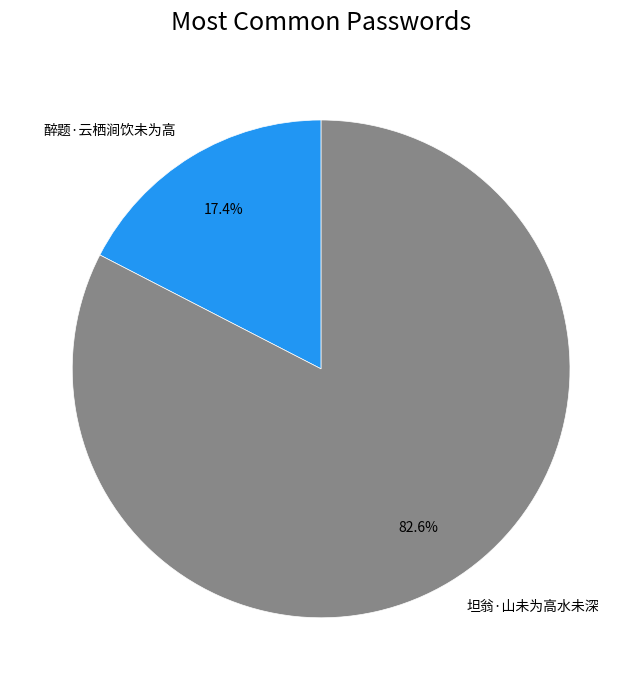

What is the largest slice in the pie chart?

坦翁·山未为高水未深